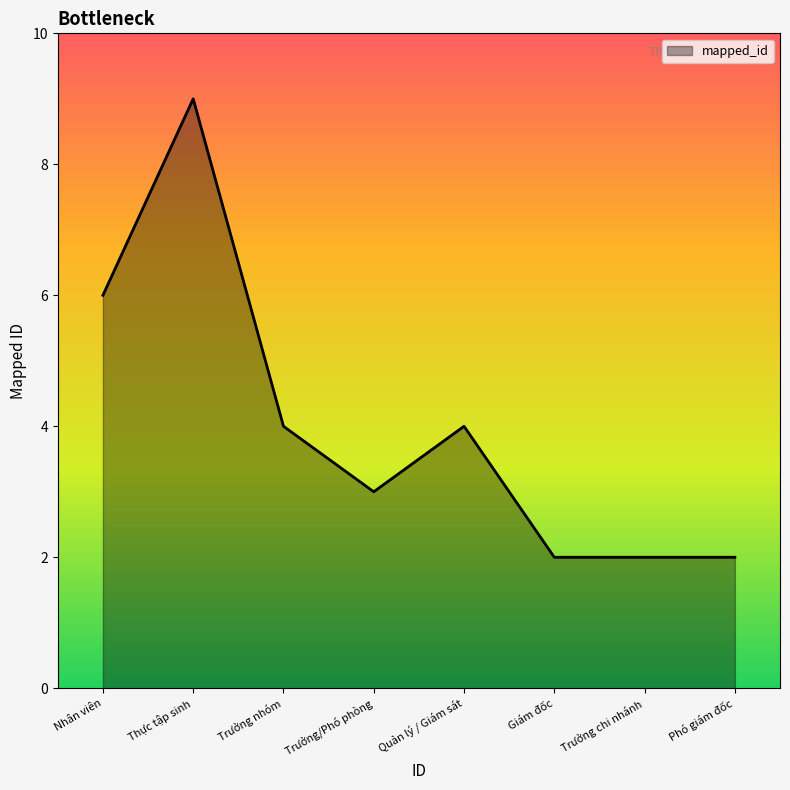

Where is the first local maximum?

Thực tập sinh